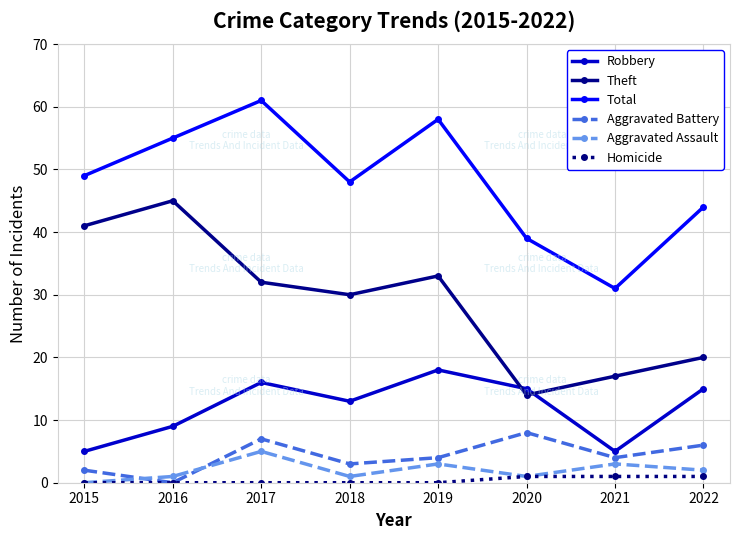

What is the value of the Homicide point at the 8th from the left?

1